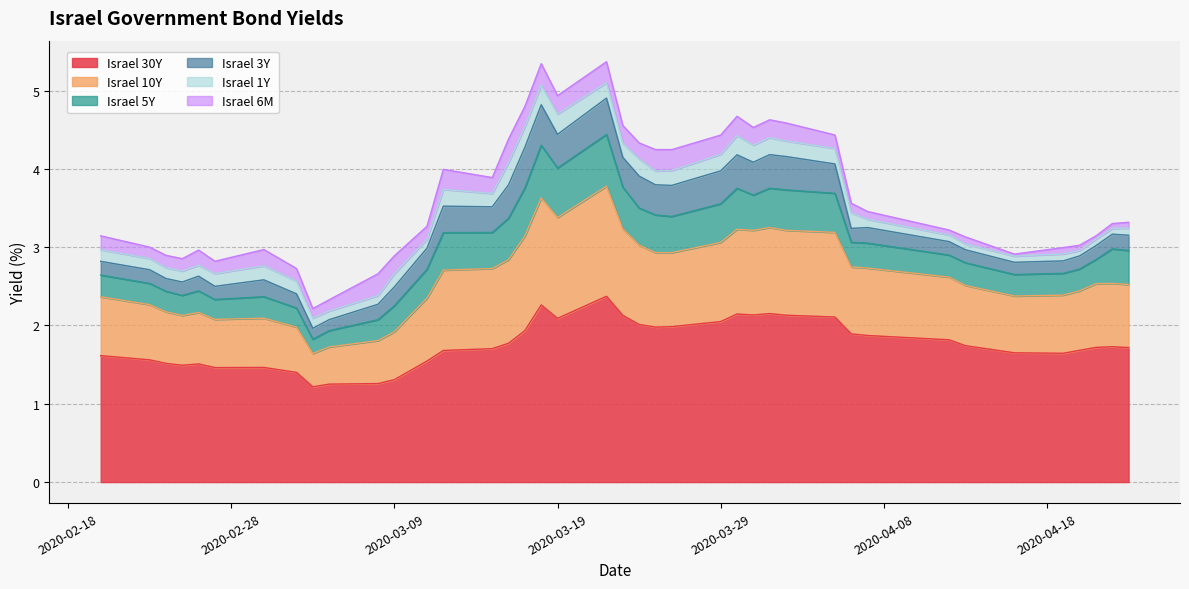

How many interior local valleys does the Israel 30Y series have?

7